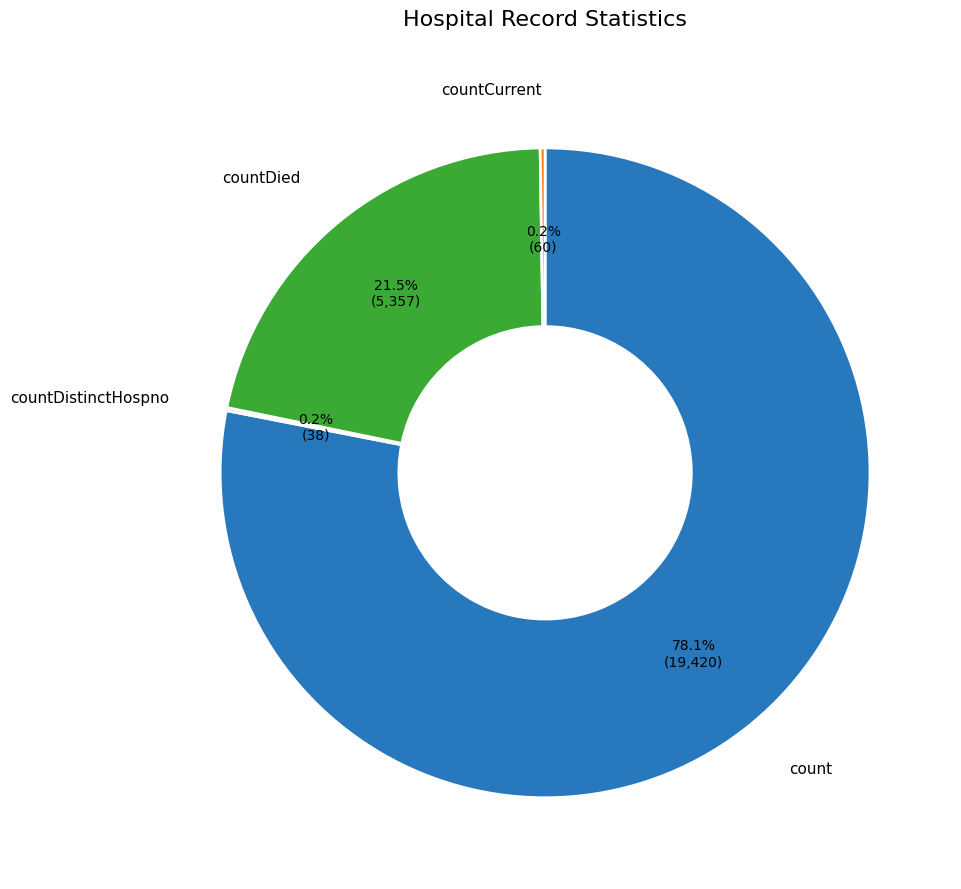

Is it true that countDied is 36% of the pie?

False